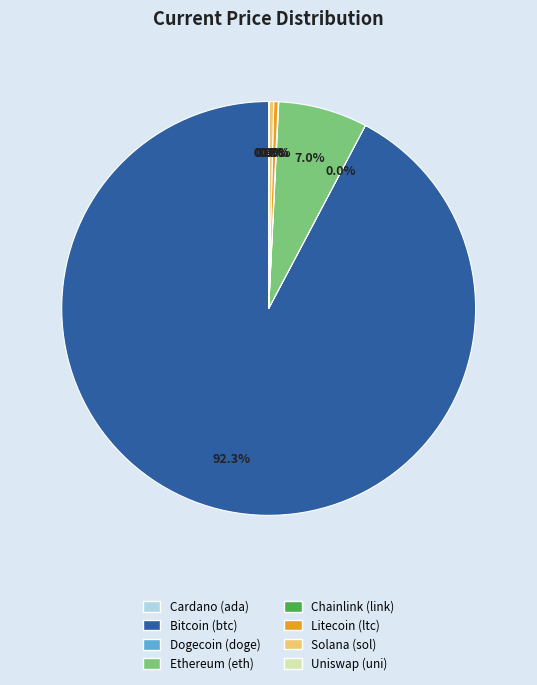

Does any single category account for the majority?

Yes